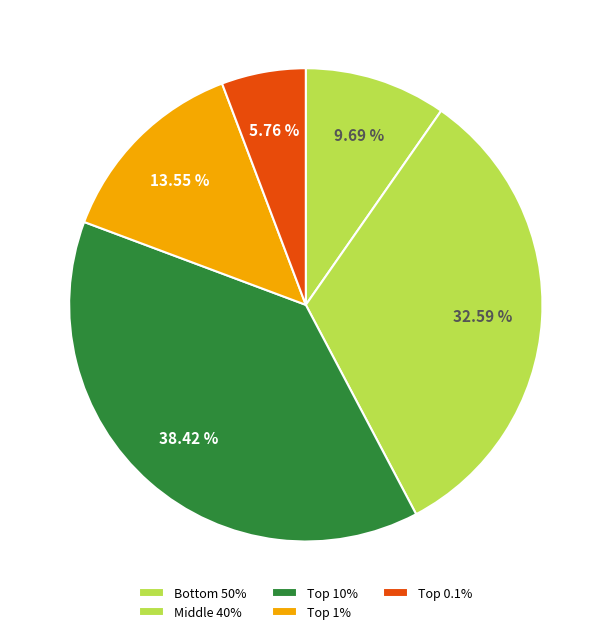

Rank the categories by value from highest to lowest.

Top 10%, Middle 40%, Top 1%, Bottom 50%, Top 0.1%